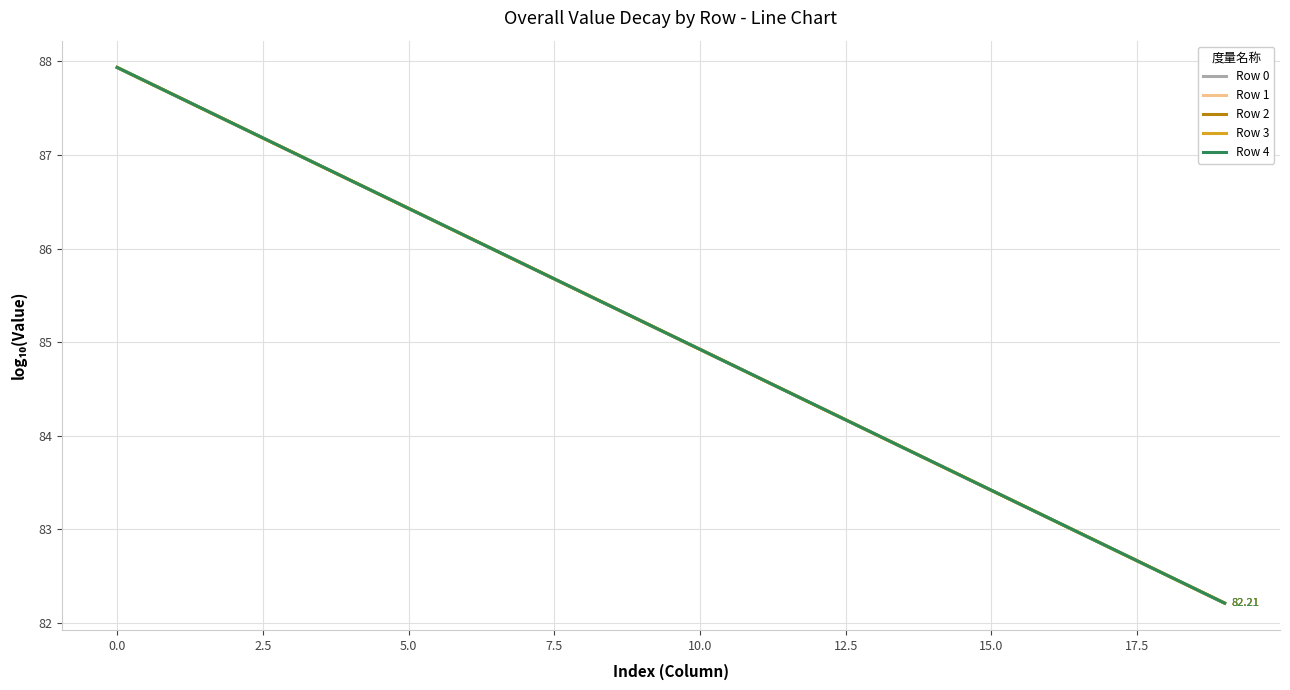

Rank the series by their average value, from lowest to highest.

Row 0, Row 1, Row 2, Row 3, Row 4